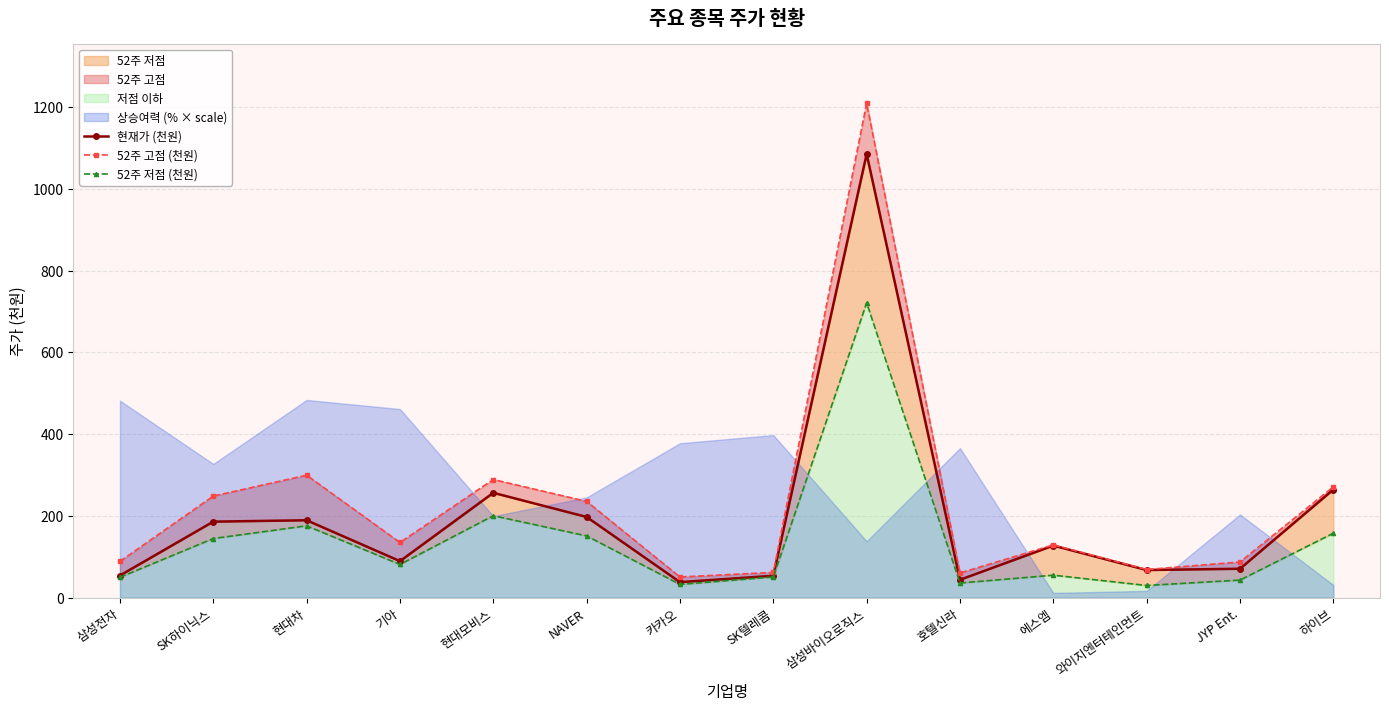

Where is 52주 저점 (천원) nearest to the value 375?

현대모비스